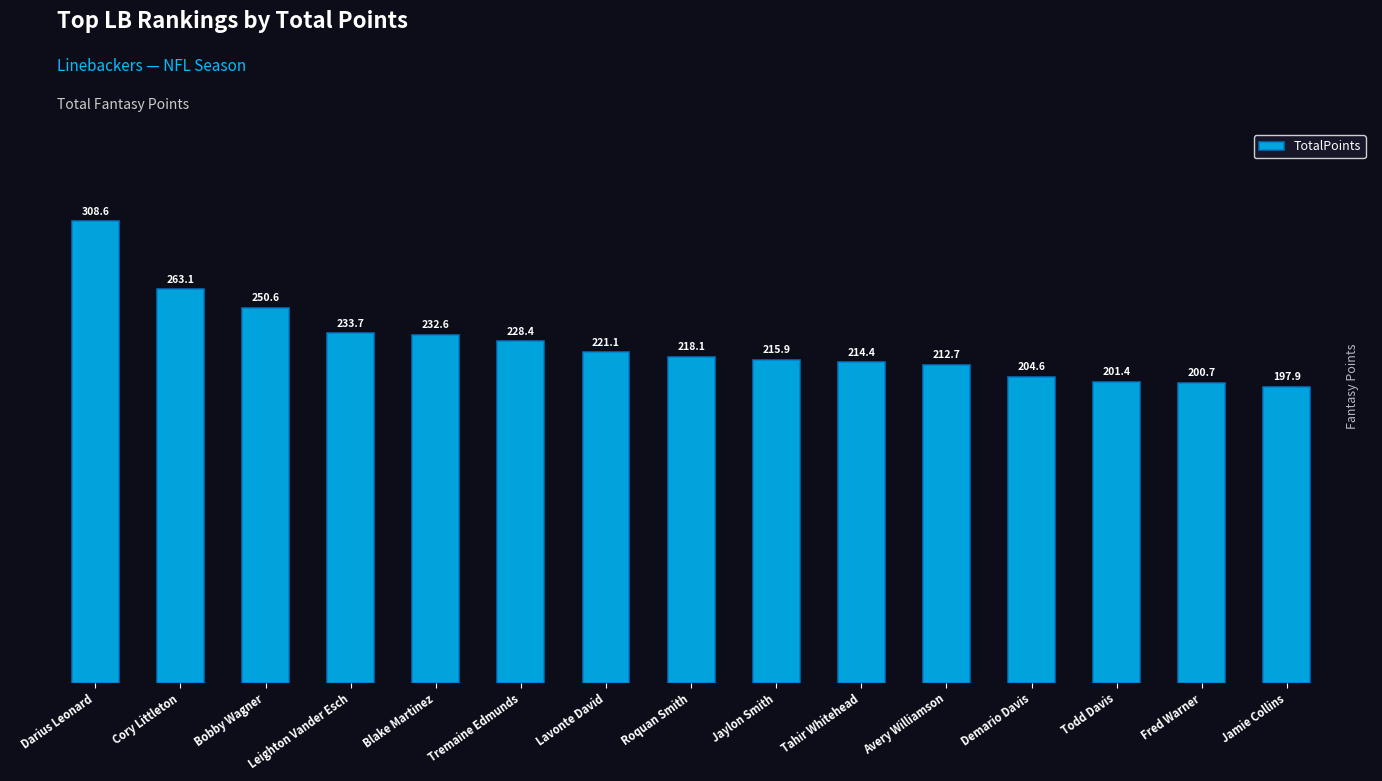

The chart shows a value of 325.0 at Lavonte David. True or false?

False